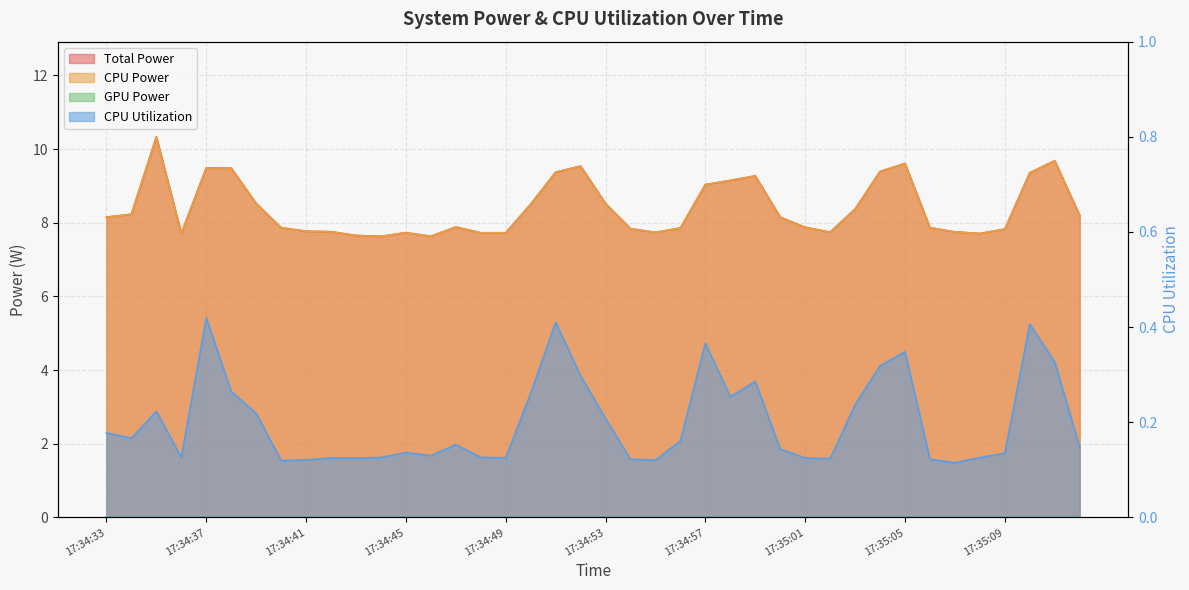

True or false: Total Power and CPU Power intersect in this chart.

False